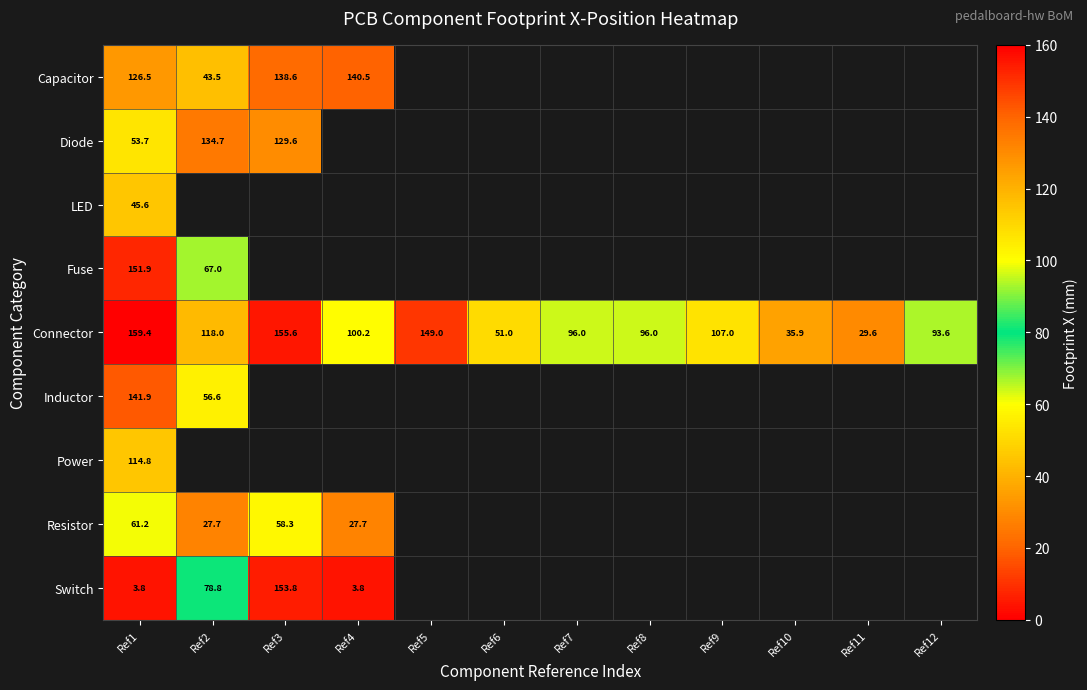

At how many categories does at least one series exceed 71?

9